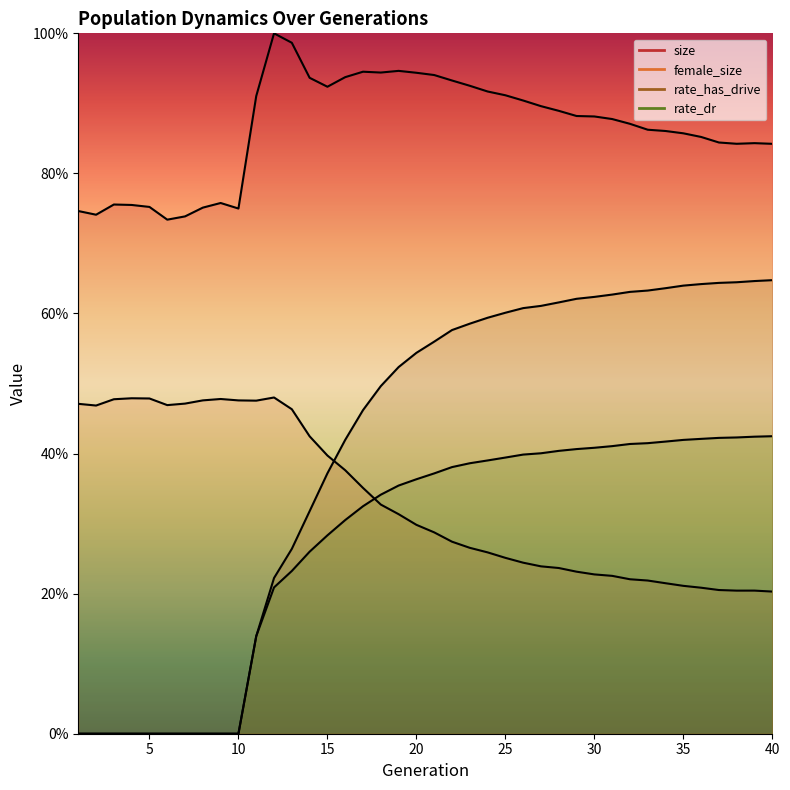

At how many categories does at least one series exceed 0?

40